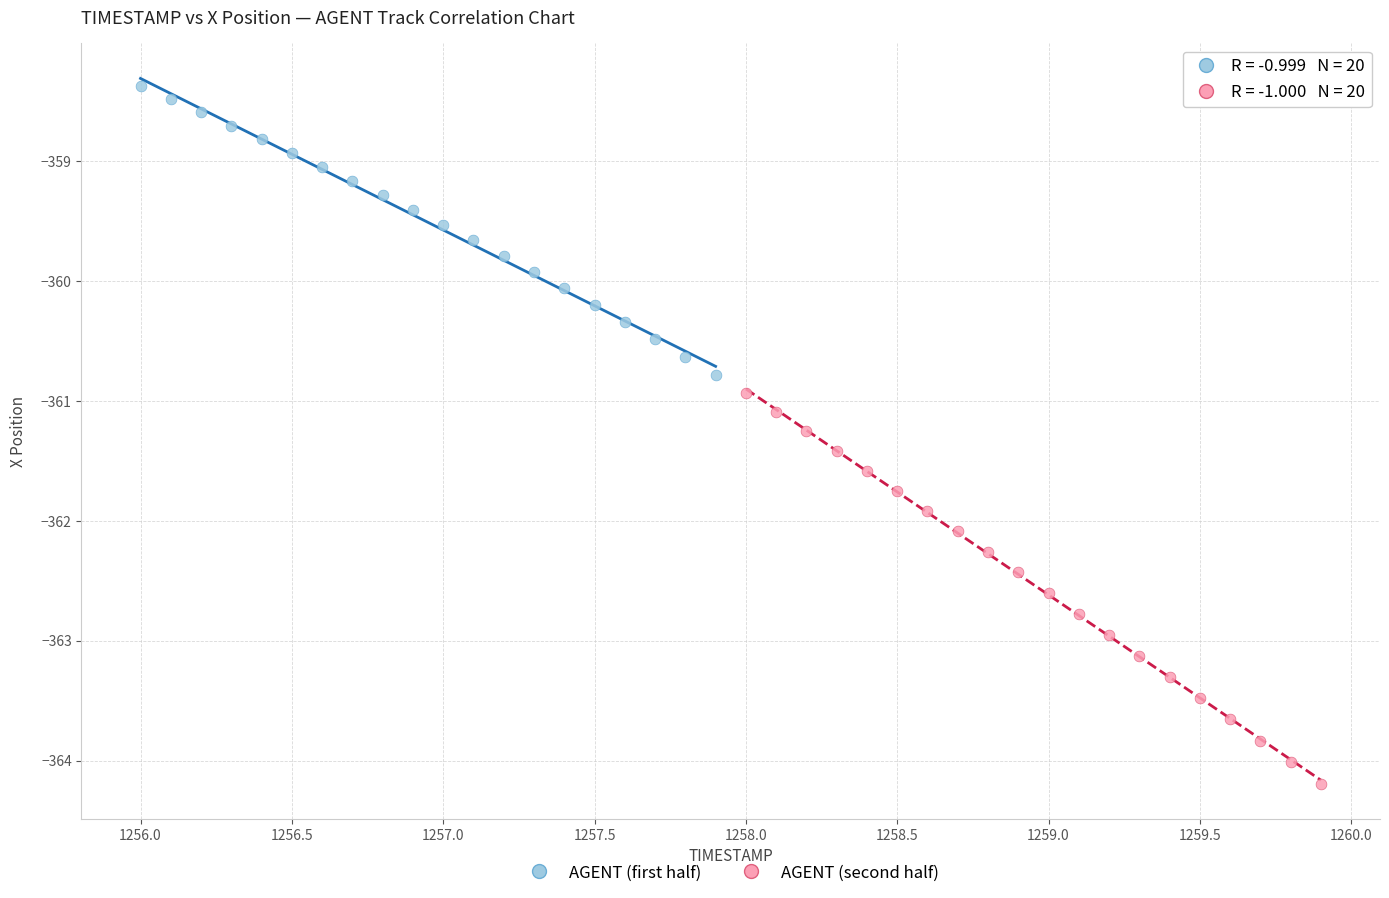

What are all the series names shown in the legend?

AGENT (first half), AGENT (second half)